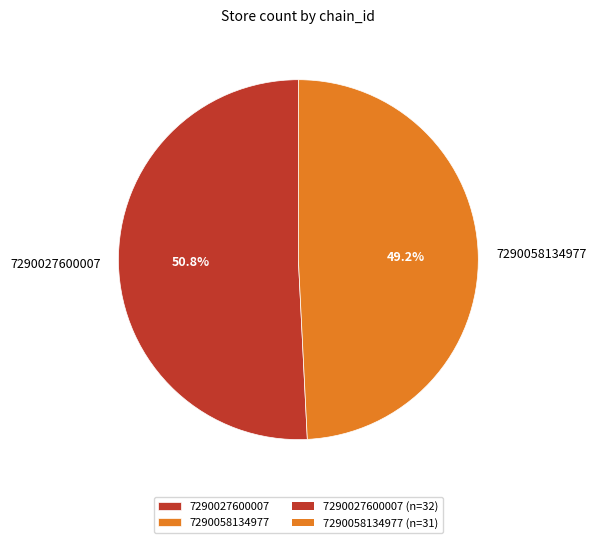

How much of the chart is everything except 7290027600007?

49.2%